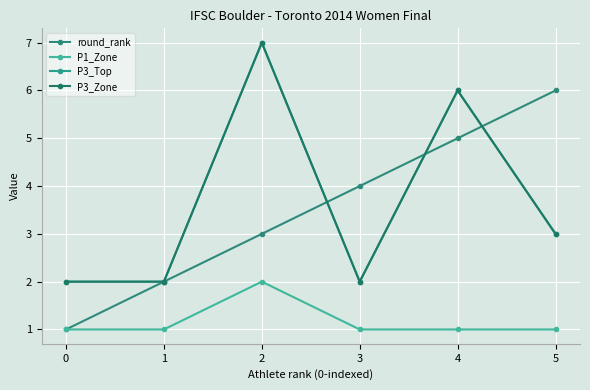

True or false: round_rank and P1_Zone cross at least once.

False